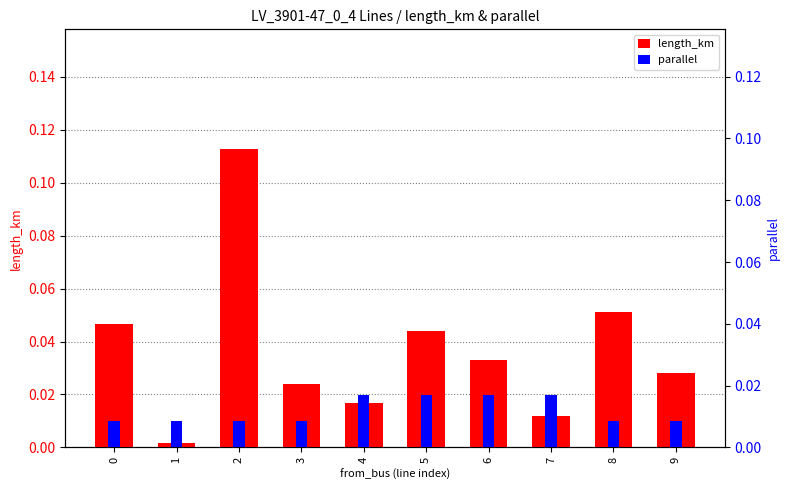

Is it true that parallel equals 0.0 at 0?

False